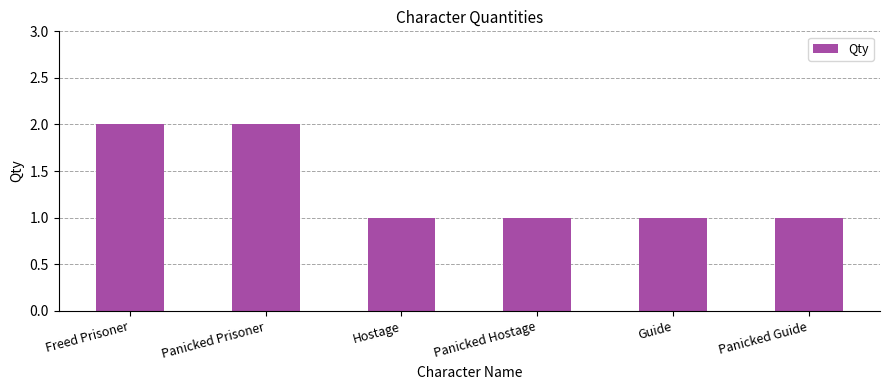

Between Panicked Prisoner and Guide, which is larger?

Panicked Prisoner